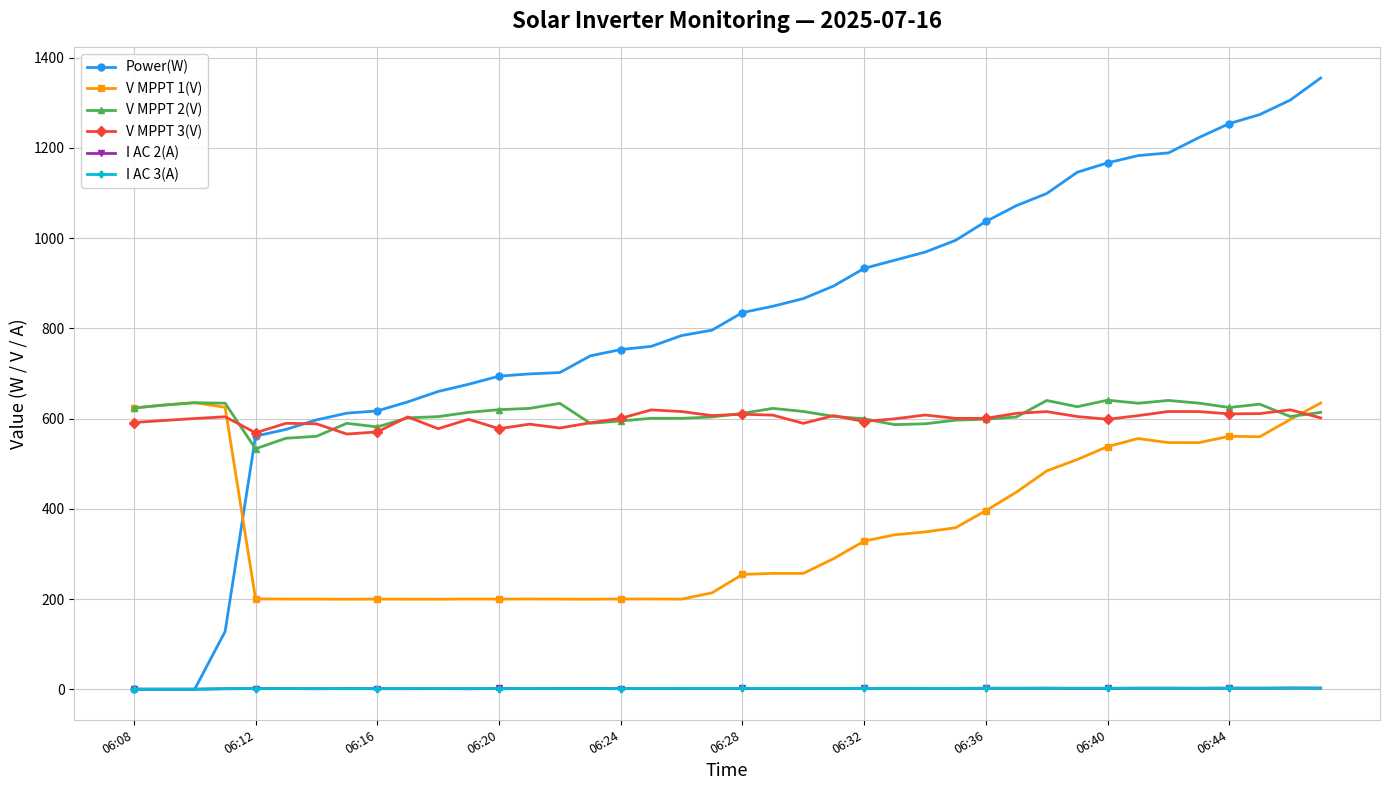

What is the maximum value shown in the chart?

1355.0